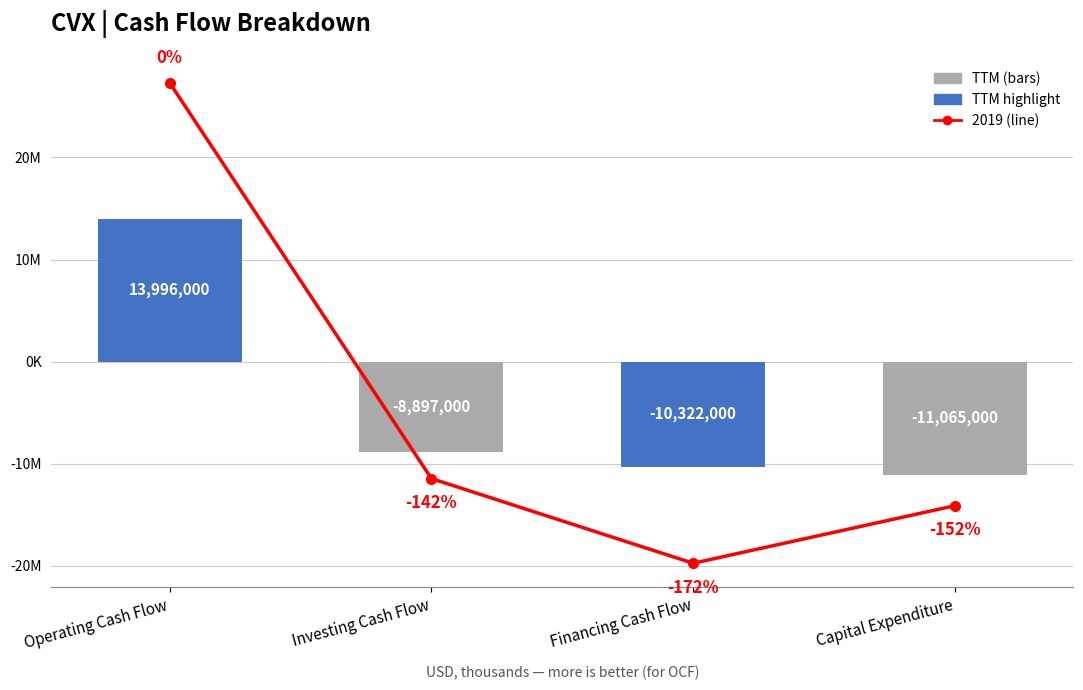

Which label corresponds to the smallest value in the chart?

Capital Expenditure